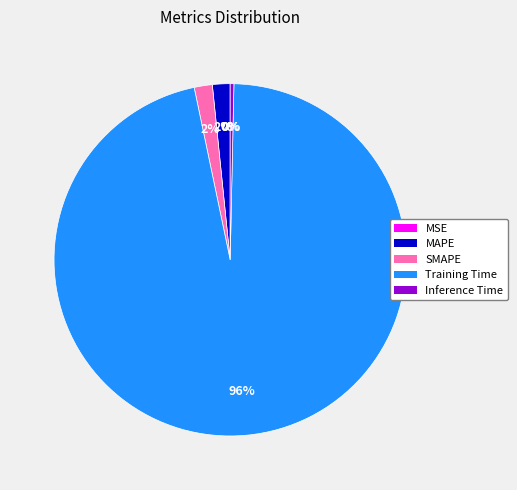

To the nearest percent, what percentage of the pie is SMAPE?

2%